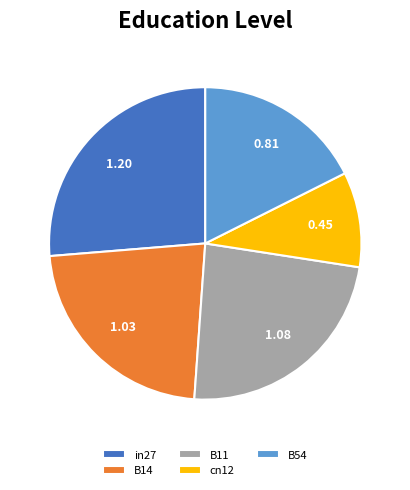

Is there any slice that represents more than half of the pie?

No